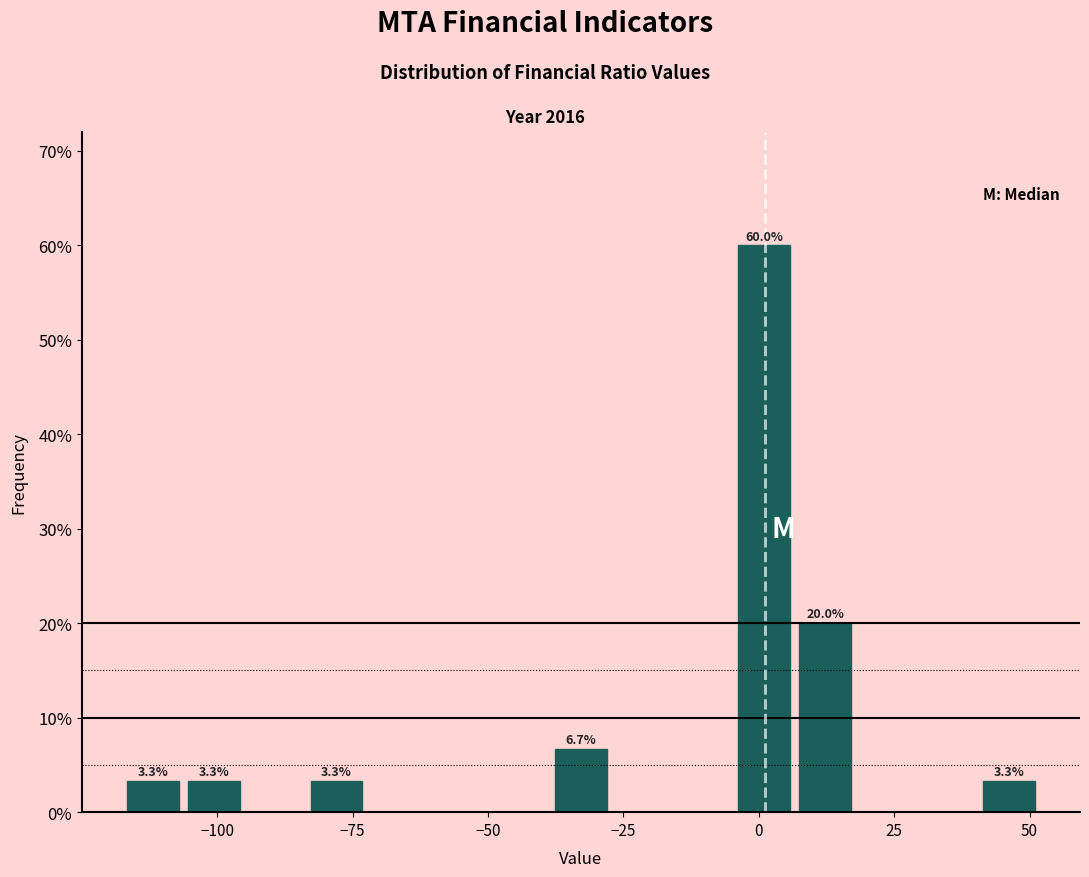

Around what value on the x-axis is the tallest bar? Give the approximate position of its centre, as read against the axis.

0